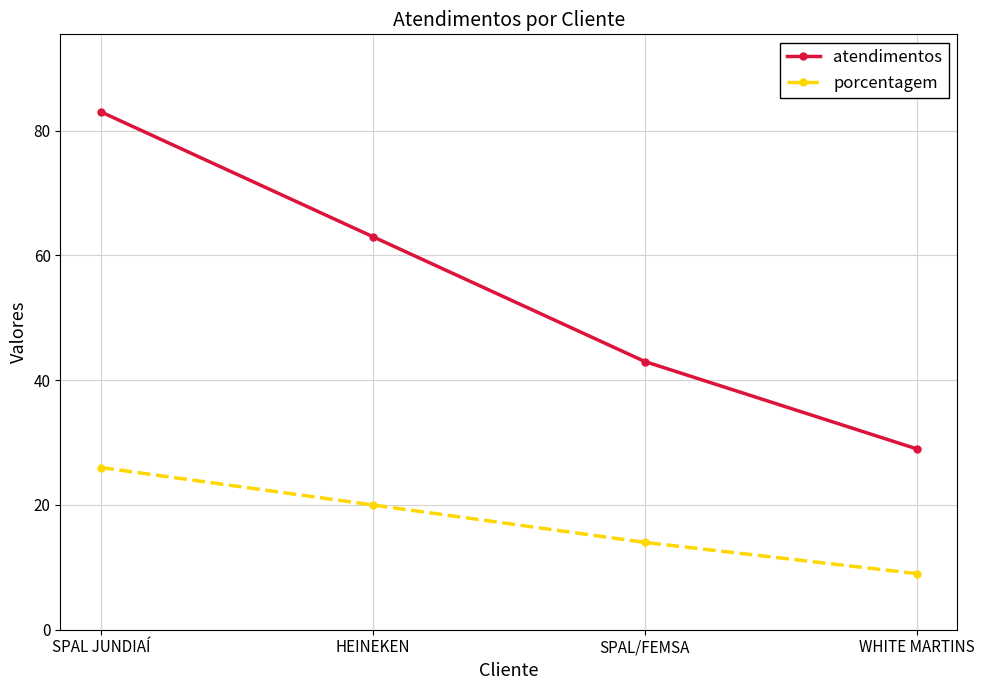

How many lines are shown in the chart?

2